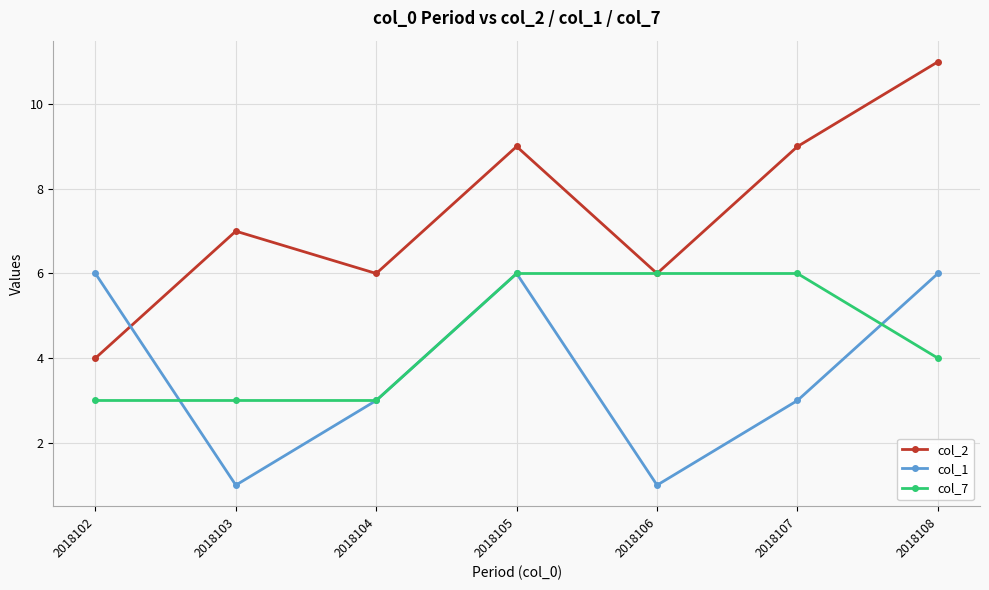

Between 2018104 and 2018106, which series saw the biggest shift?

col_7